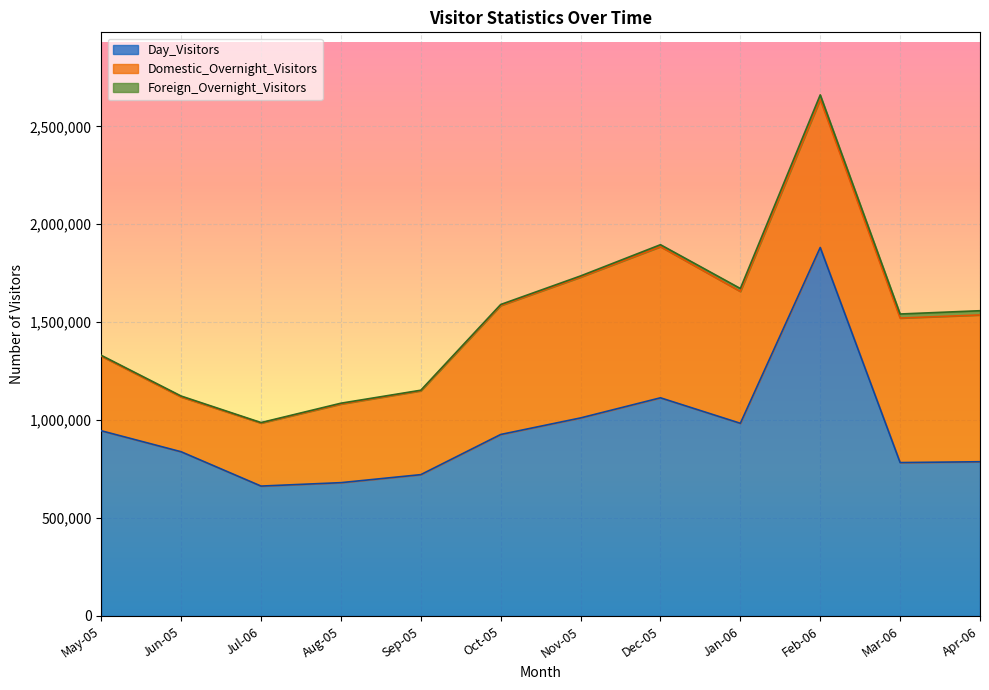

List the labels in order of Day_Visitors value, smallest first.

Jul-06, Aug-05, Sep-05, Mar-06, Apr-06, Jun-05, Oct-05, May-05, Jan-06, Nov-05, Dec-05, Feb-06